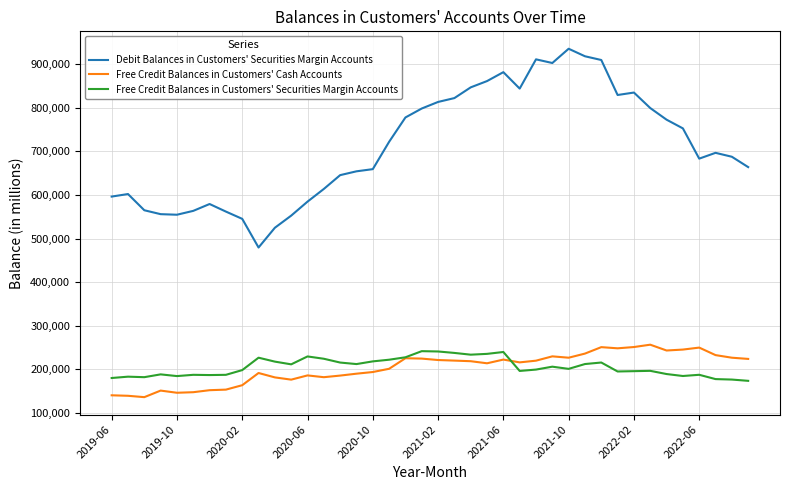

What are all the series names shown in the legend?

Debit Balances in Customers' Securities Margin Accounts, Free Credit Balances in Customers' Cash Accounts, Free Credit Balances in Customers' Securities Margin Accounts